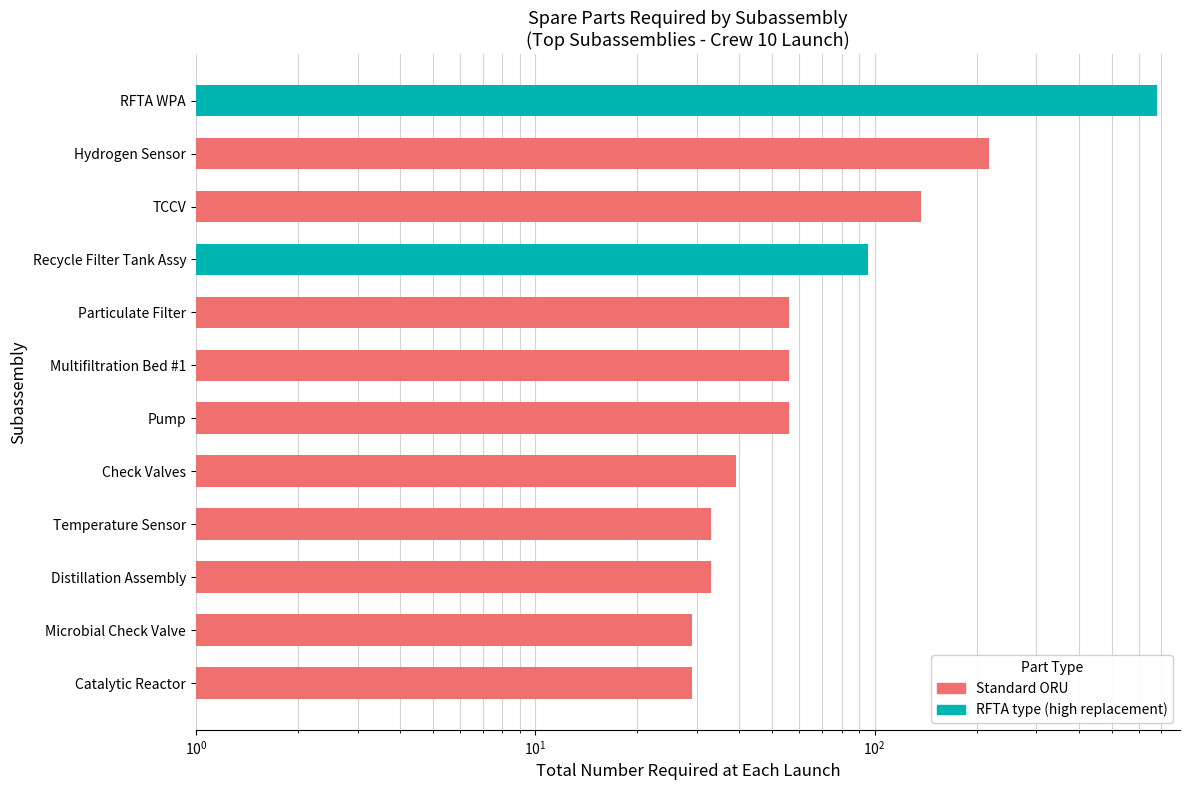

Are the bars grouped side by side (vs. stacked)?

No